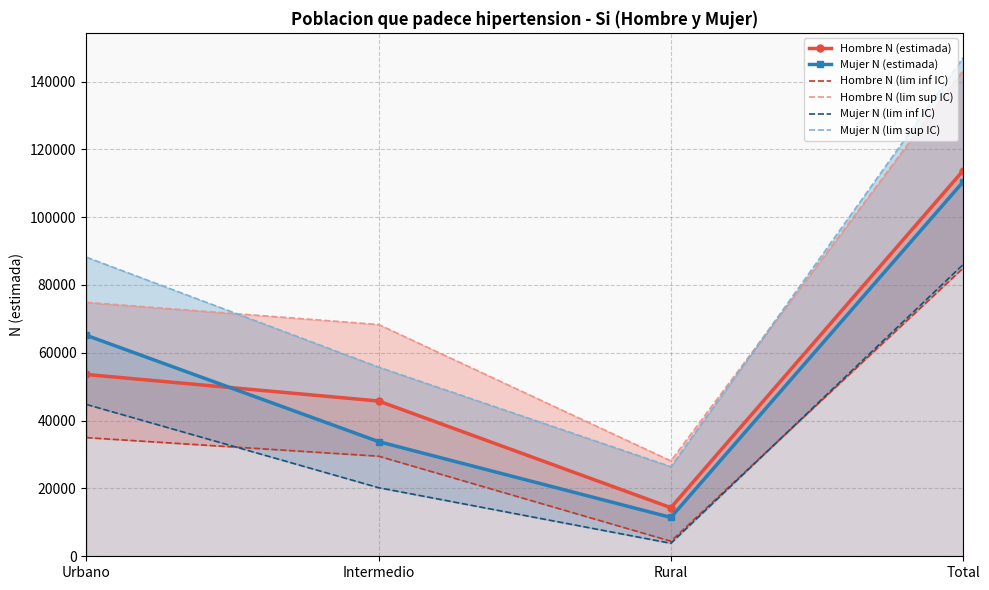

Which series changed the most between Intermedio and Rural?

Hombre N (lim sup IC)